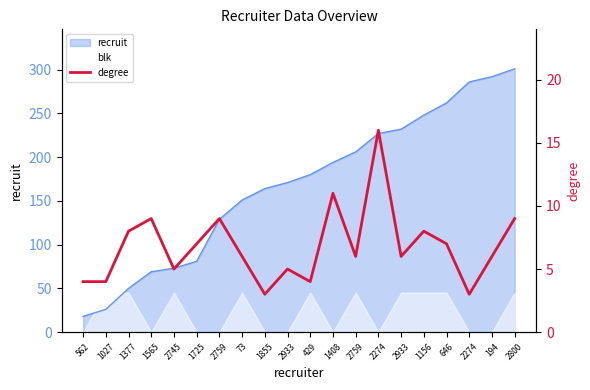

What is the label of the 17th point from the right?

1565